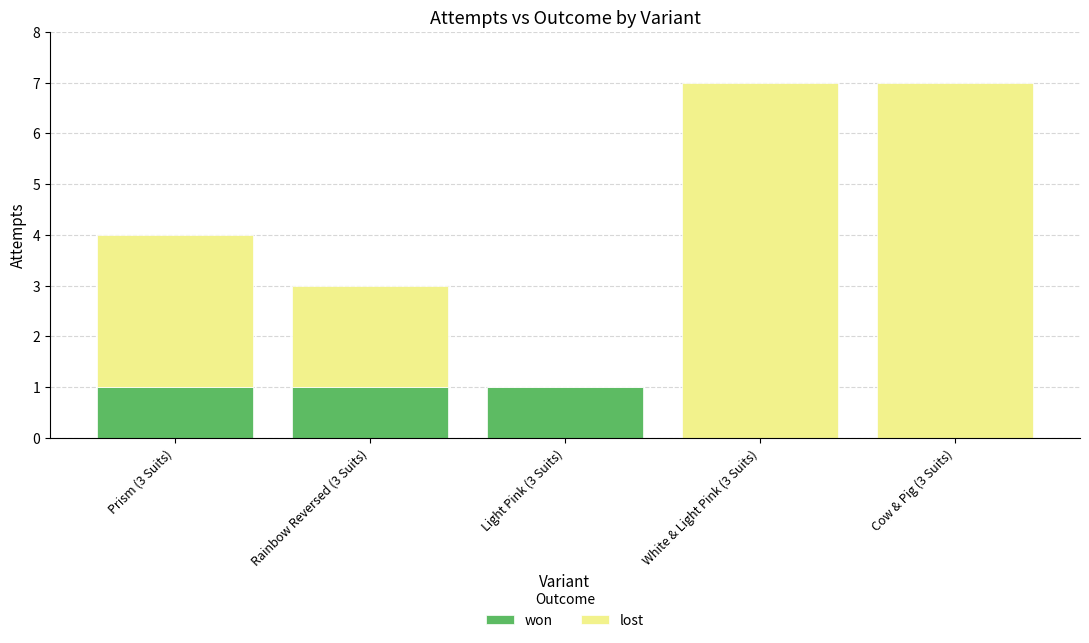

The value of won at Cow & Pig (3 Suits) is 0. True or false?

True